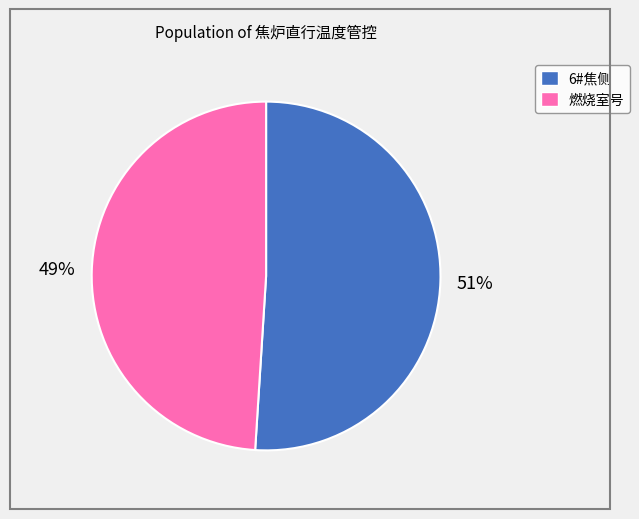

Does any single category account for the majority?

Yes